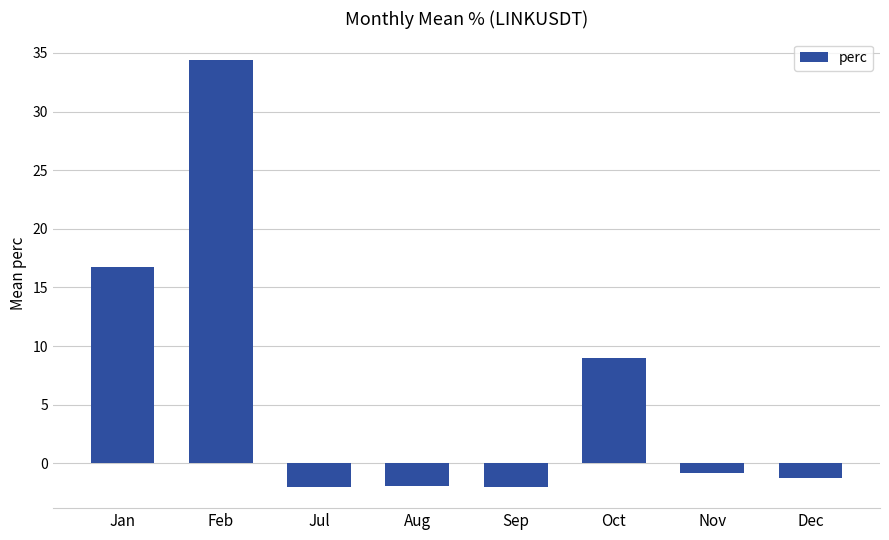

Where does the data first go above 0?

Jan